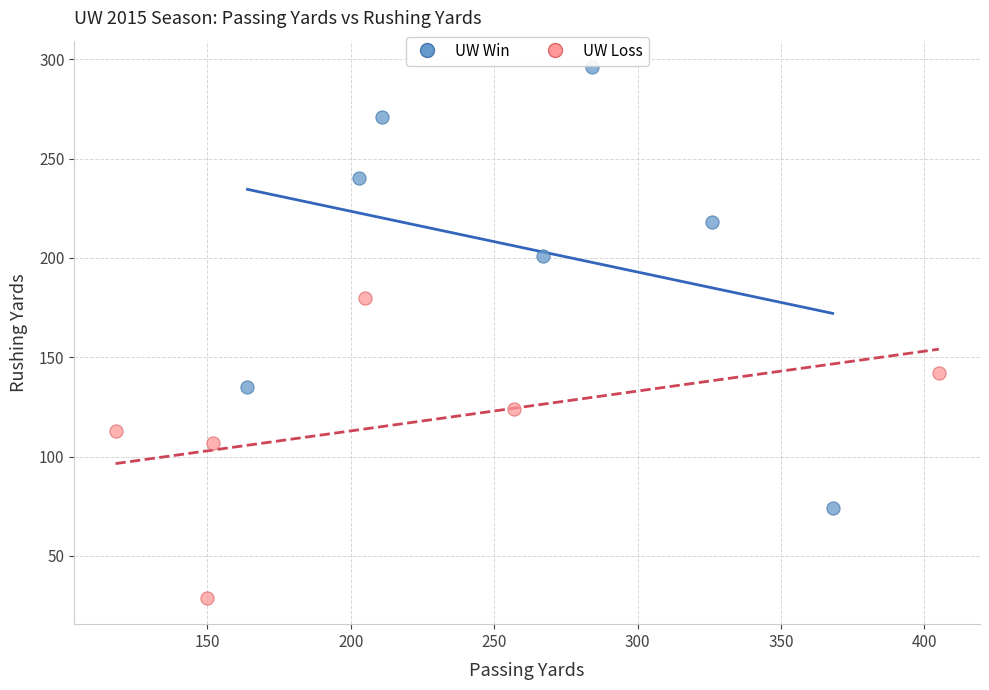

Which series reaches the minimum Y coordinate?

UW Loss